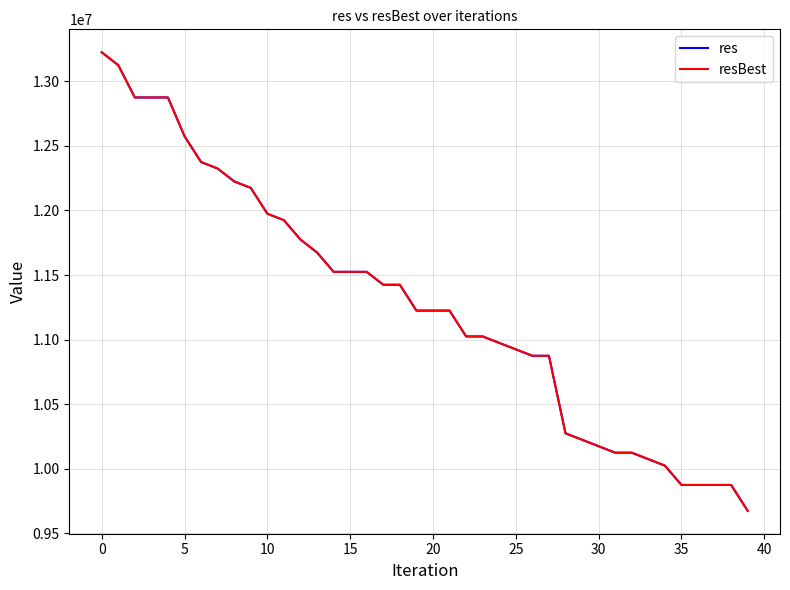

What is the smallest value displayed?

9674505